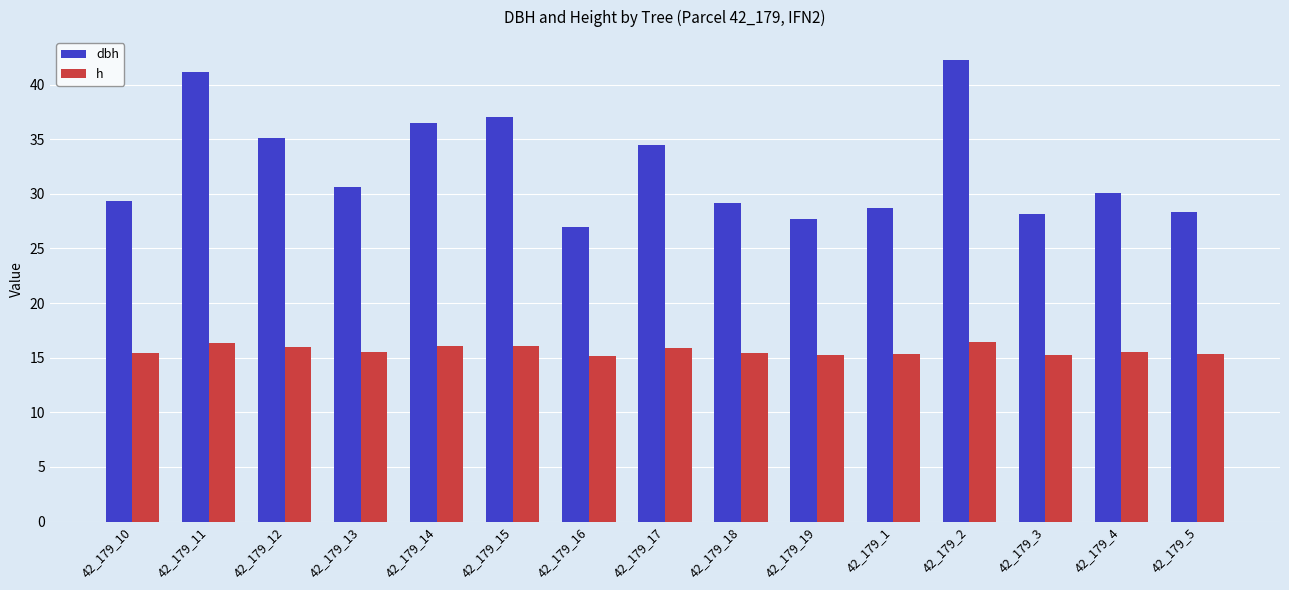

Which series changed the most between 42_179_12 and 42_179_1?

dbh